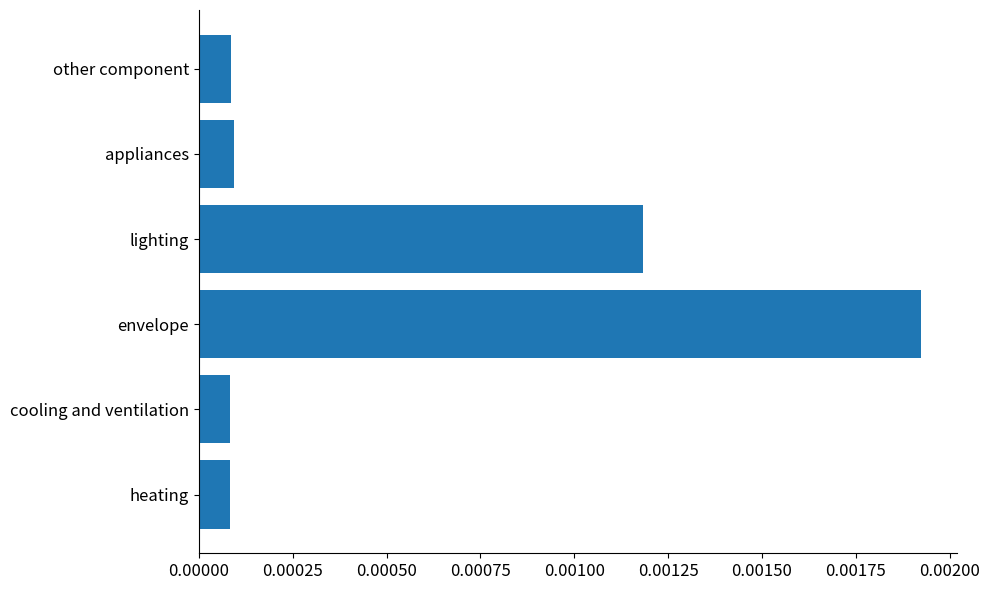

At which category does the chart reach its peak across all series?

envelope